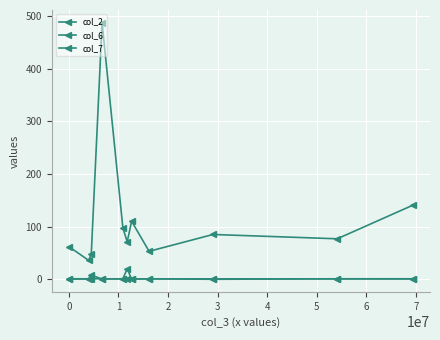

Count the col_6 values in the range 0 to 1.

11